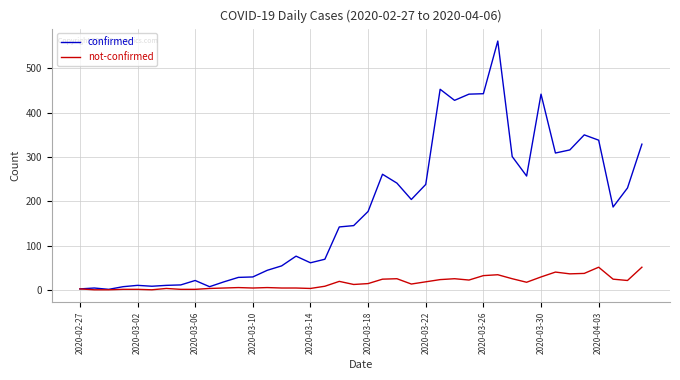

What is the highest value of the confirmed series?

562